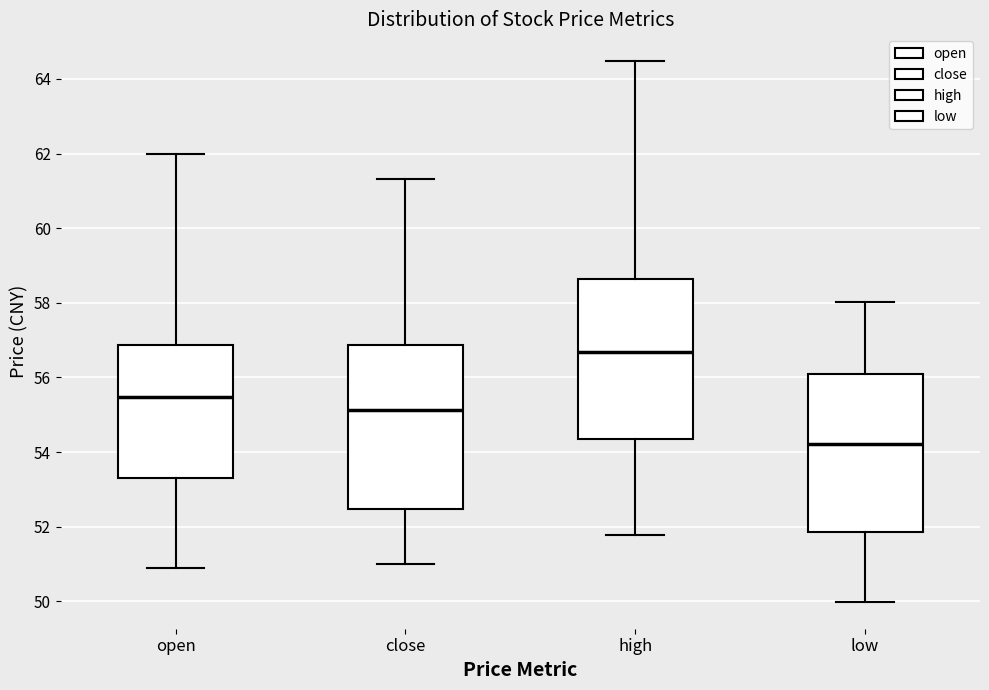

Reading left to right, read every box against the y-axis: the position of its median line, the range the box covers, and the ends of its whiskers. The values are not printed on the chart, so give them approximately, as read against the axis.

open: median 55.4, box 53.2 to 56.8, whiskers 50.8 to 62.0
close: median 55.2, box 52.4 to 56.8, whiskers 51.0 to 61.4
high: median 56.6, box 54.4 to 58.6, whiskers 51.8 to 64.4
low: median 54.2, box 51.8 to 56.2, whiskers 50.0 to 58.0